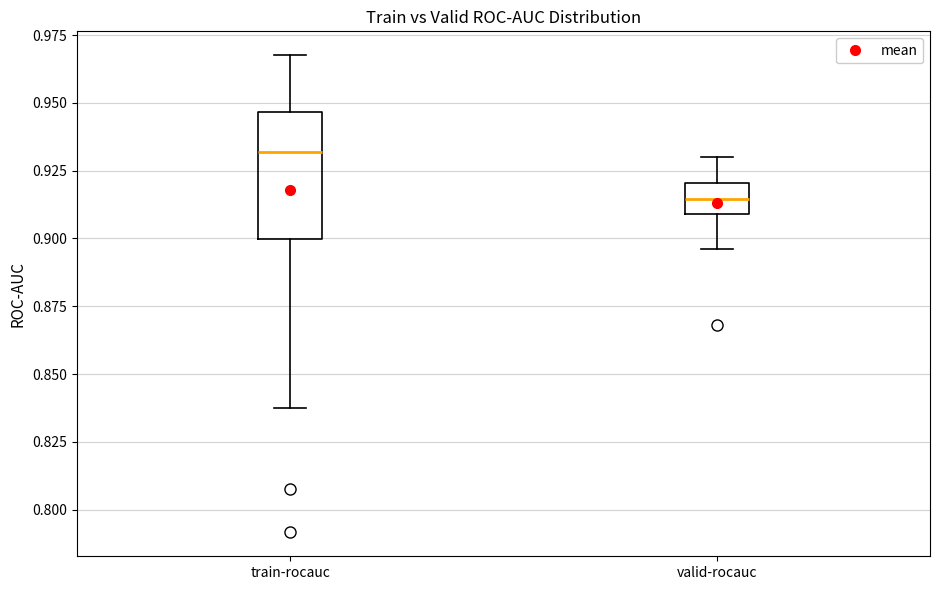

Reading left to right, transcribe this box plot: for each box, give where its median line is, the range the box spans, and where its two whiskers end, as read against the y-axis. The values are not printed on the chart, so give them approximately, as read against the axis.

train-rocauc: median 0.930, box 0.900 to 0.945, whiskers 0.835 to 0.970
valid-rocauc: median 0.915, box 0.910 to 0.920, whiskers 0.895 to 0.930